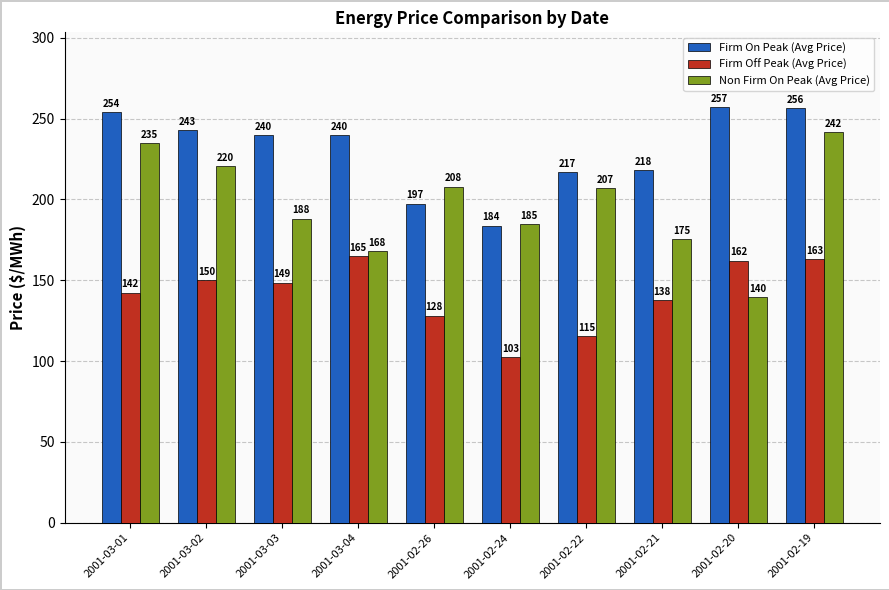

True or false: Non Firm On Peak (Avg Price) has a value of 145.8 at 2001-03-01.

False